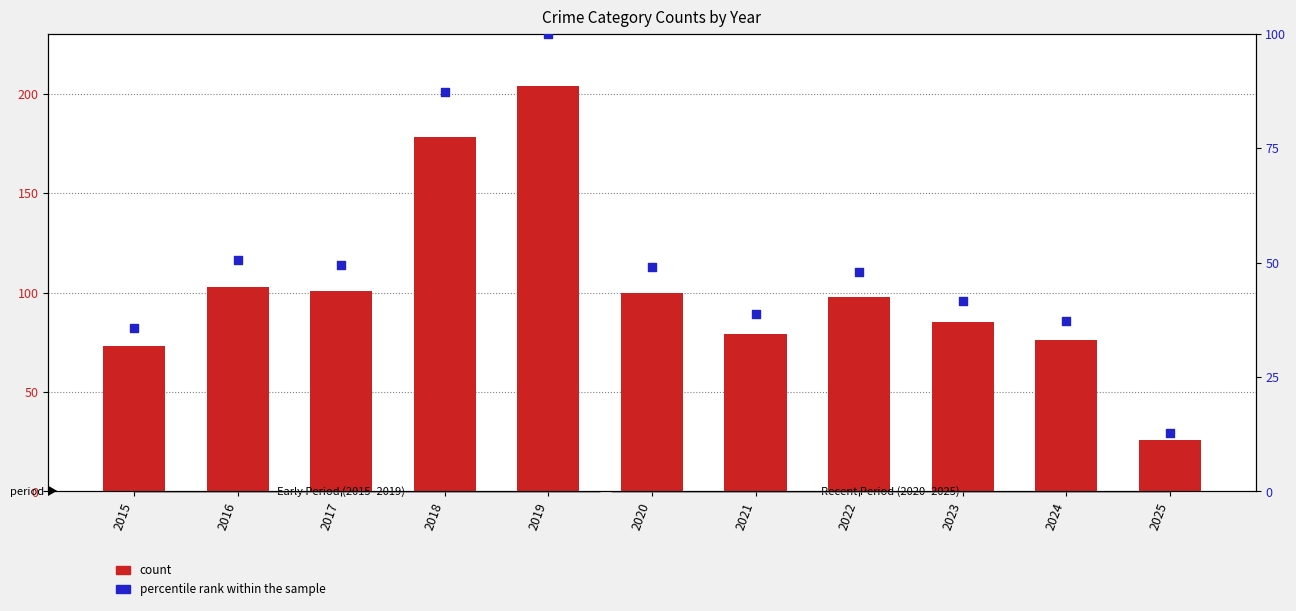

Which series reaches the maximum Y coordinate?

count